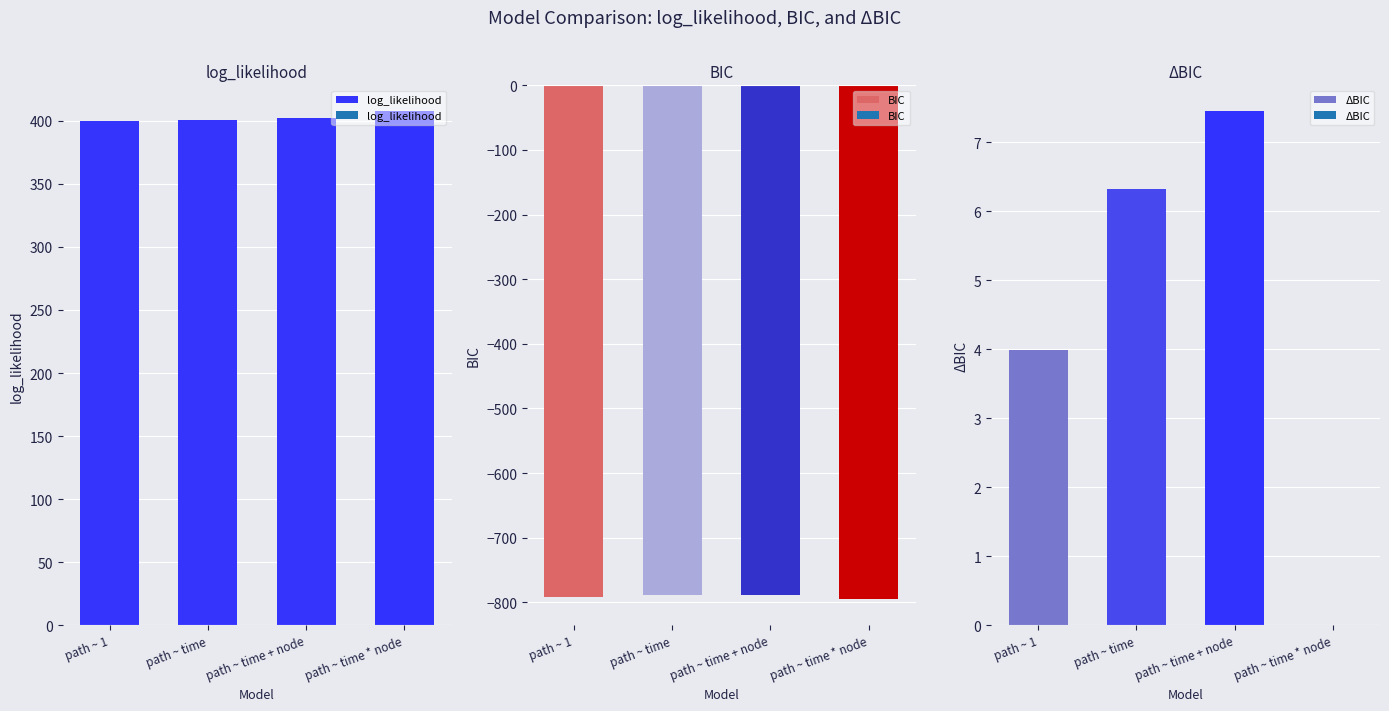

At which label does ΔBIC first exceed 6?

path ~ time